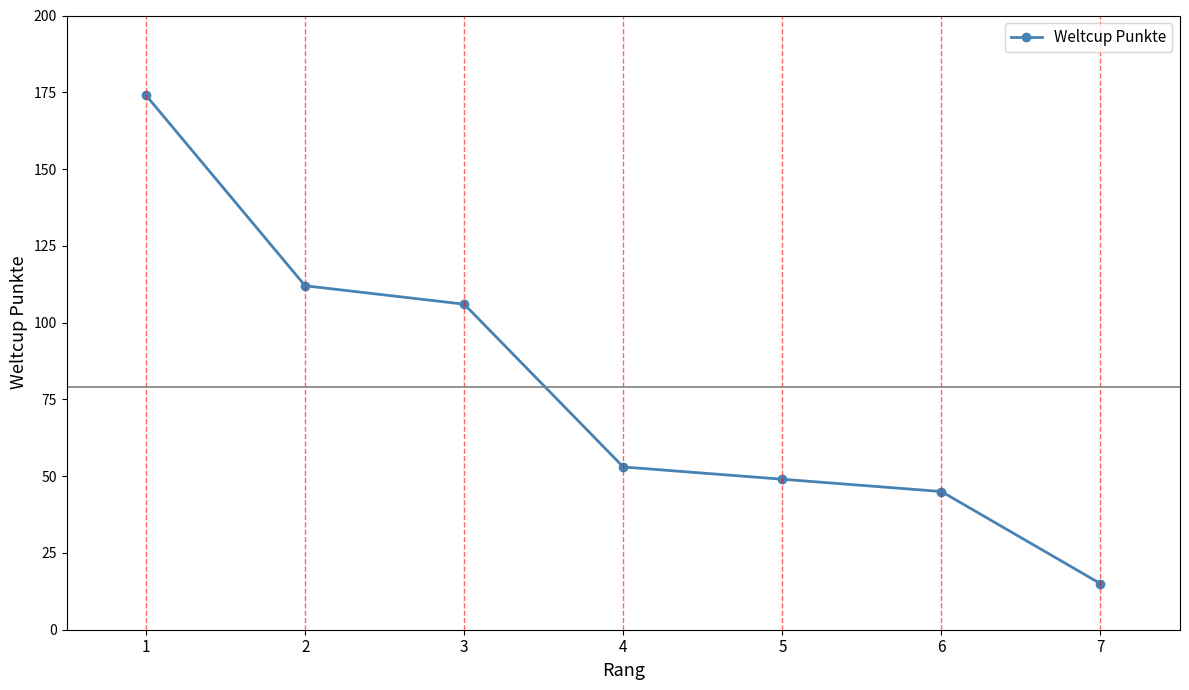

List the labels in order of value, smallest first.

7, 6, 5, 4, 3, 2, 1